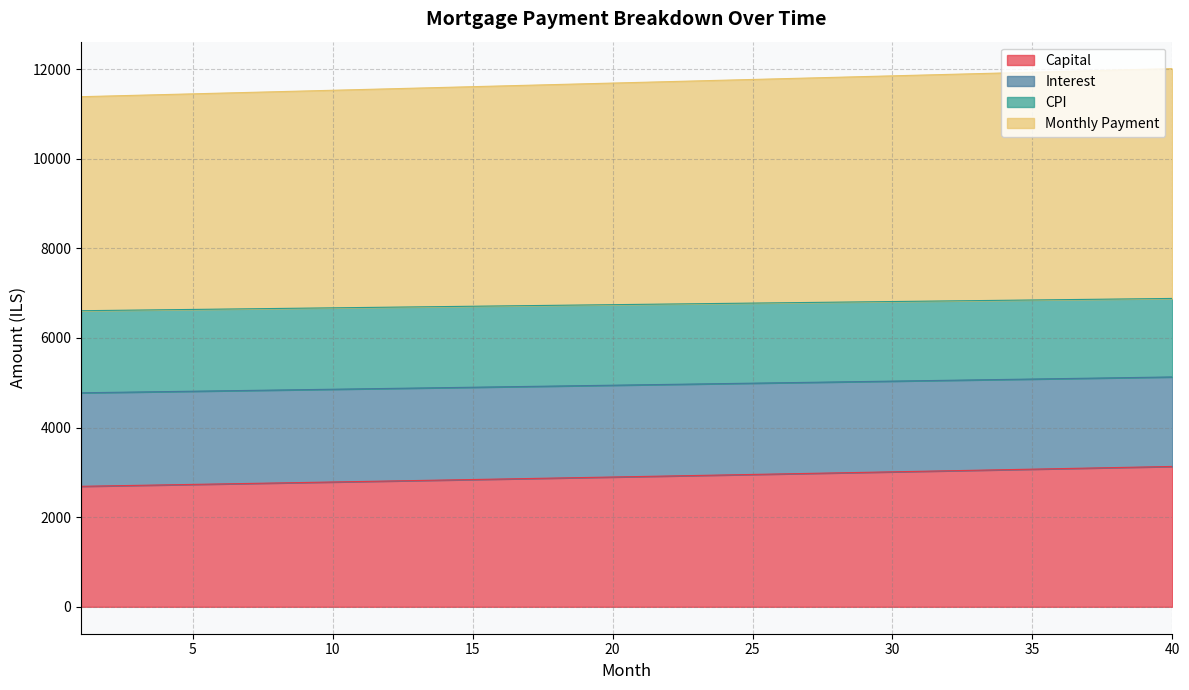

Is the value of month_payment at 16 greater than the value of capital at 40?

Yes